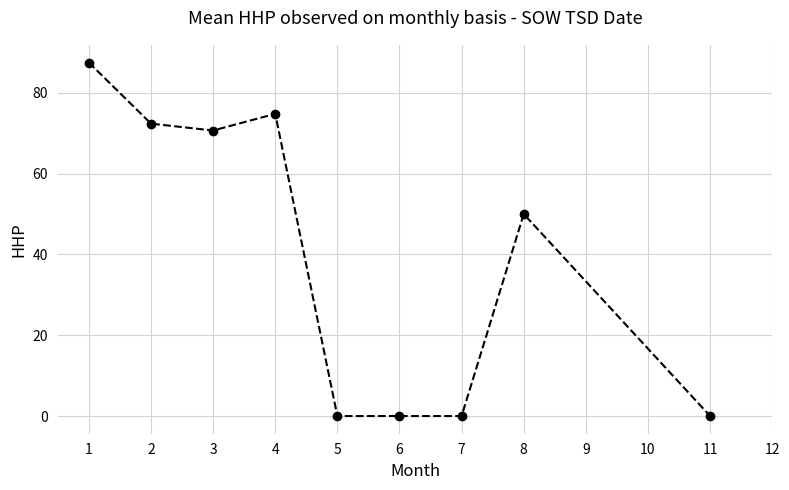

What is the change in value from 3 to 6?

-70.7